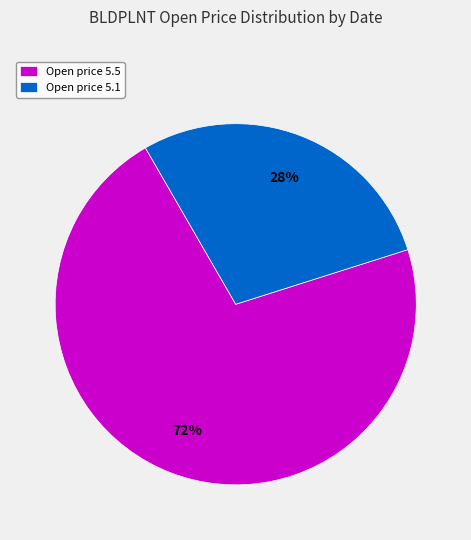

To the nearest percent, what is the average slice percentage?

50%